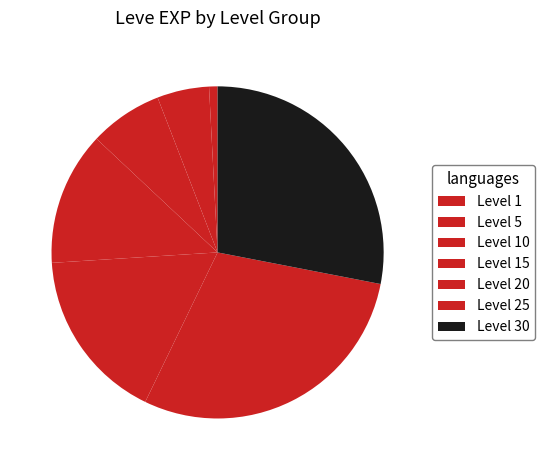

How many slices are in this pie chart?

7